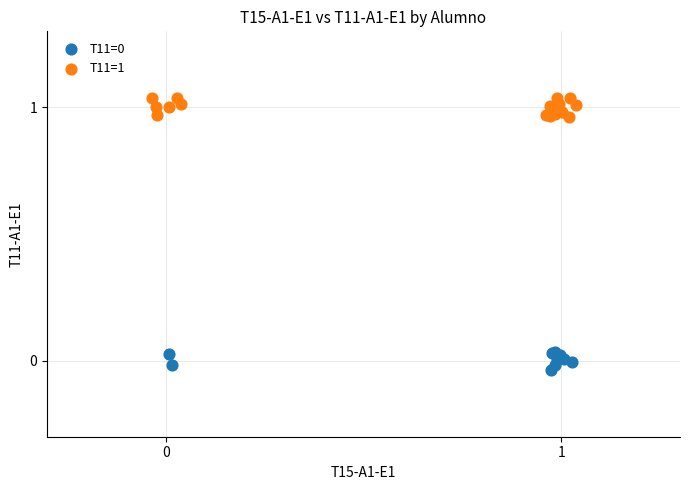

Which series contains the highest Y value?

T11=1